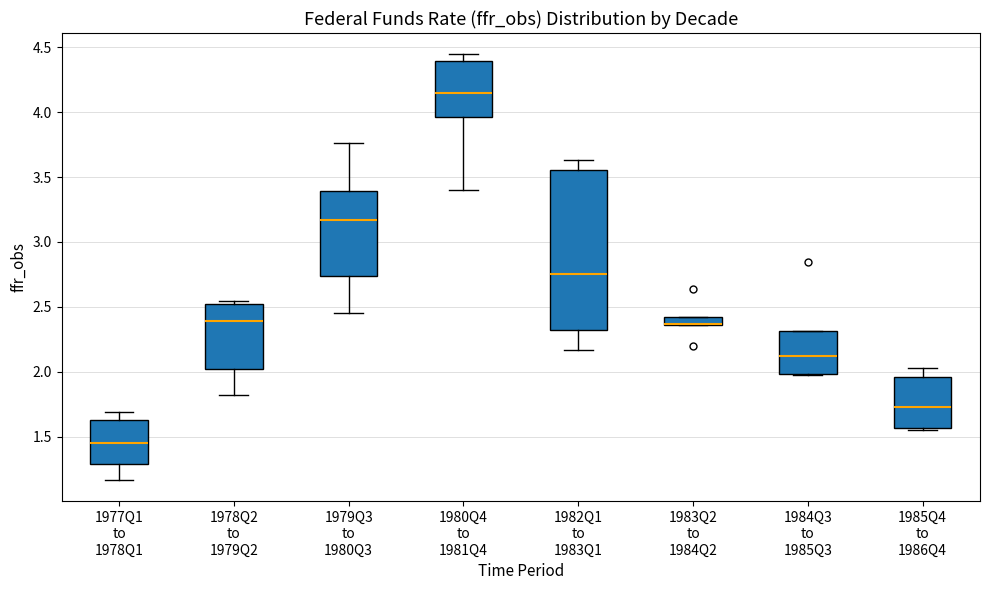

Which box is the tallest, from its lower edge to its upper edge?

1982Q1 to 1983Q1